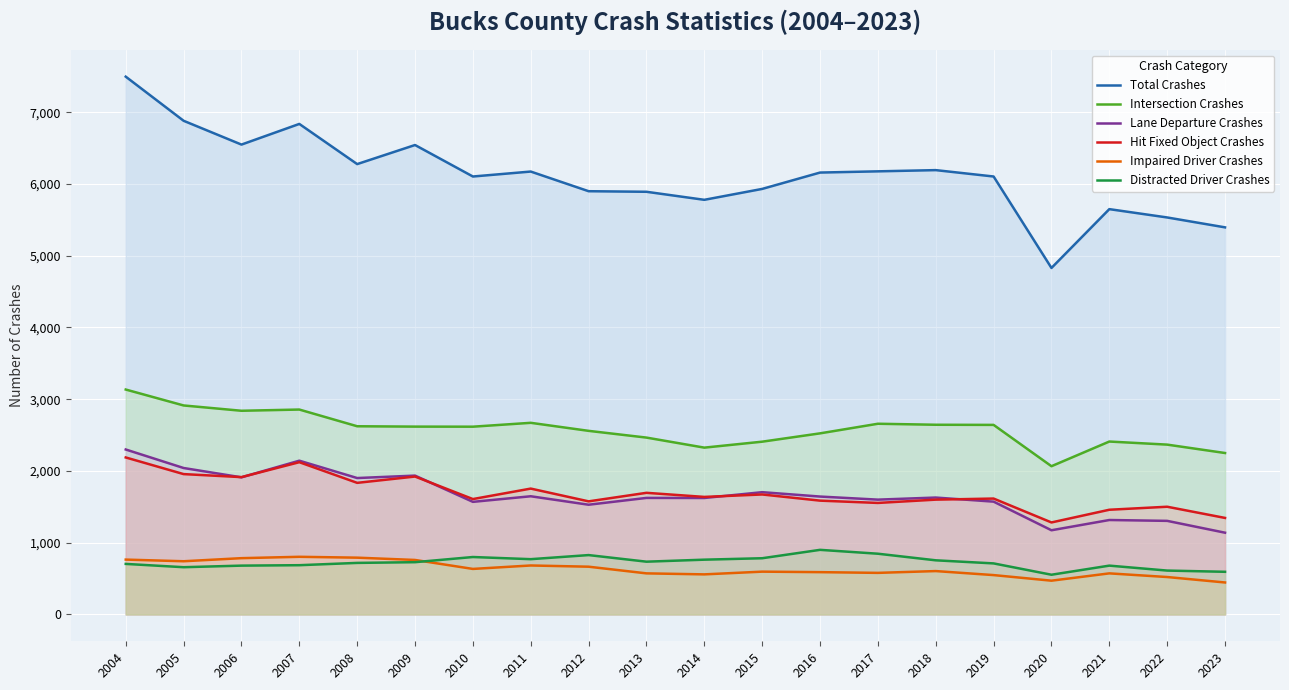

Where does the Lane Departure Crashes series first go above 1629?

2004